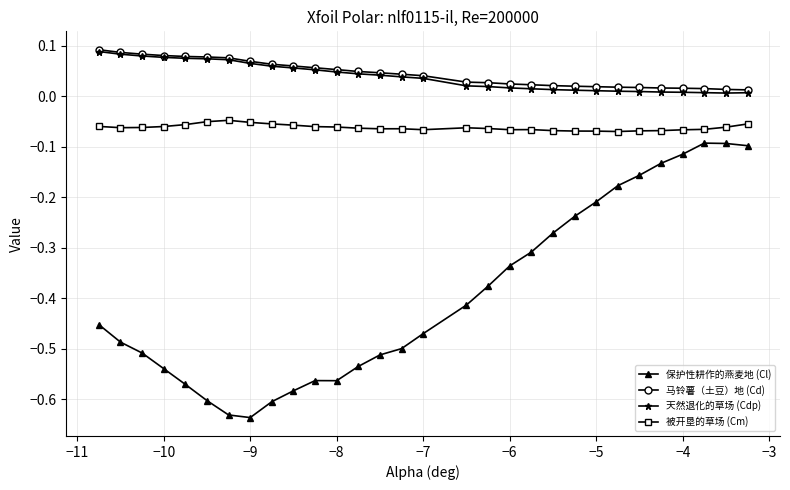

Which series has the widest spread of values?

保护性耕作的燕麦地 (Cl)